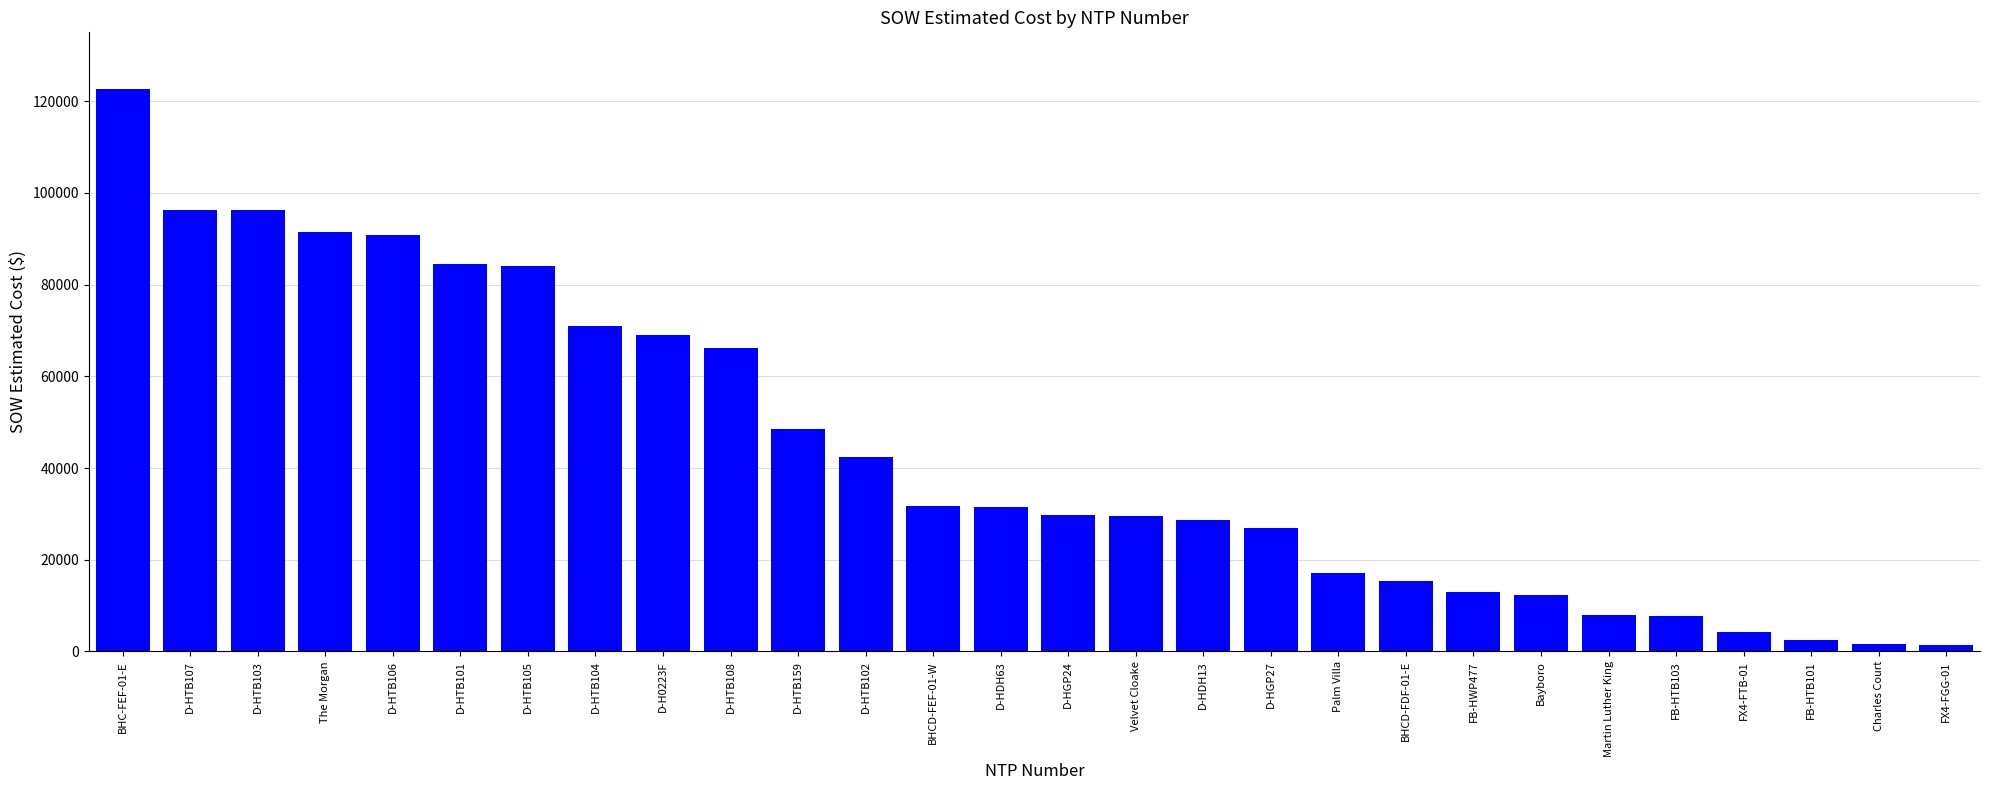

What is the label of the 19th bar from the right?

D-HTB108